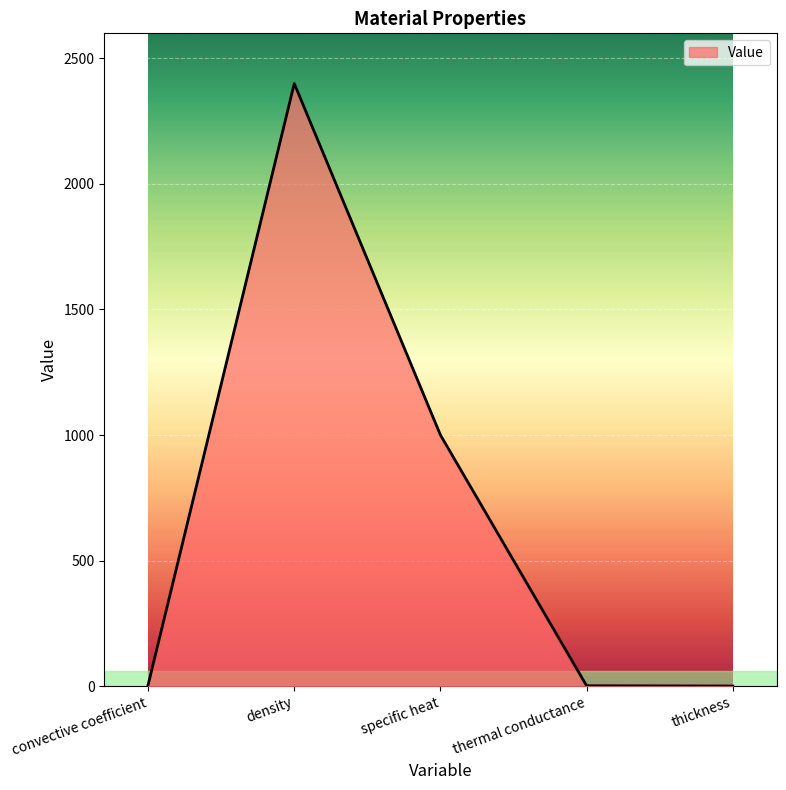

What is the ratio of the value at specific heat to the value at density?

0.4